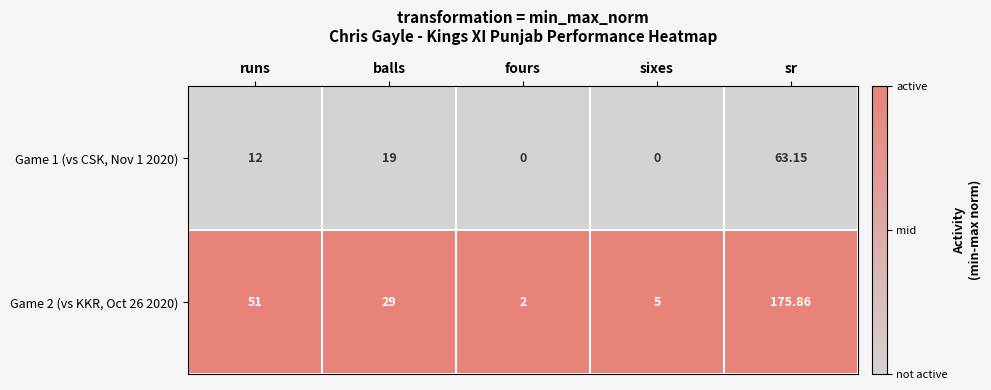

List the series in order of their overall mean, highest first.

Game 2 (vs KKR, Oct 26 2020), Game 1 (vs CSK, Nov 1 2020)